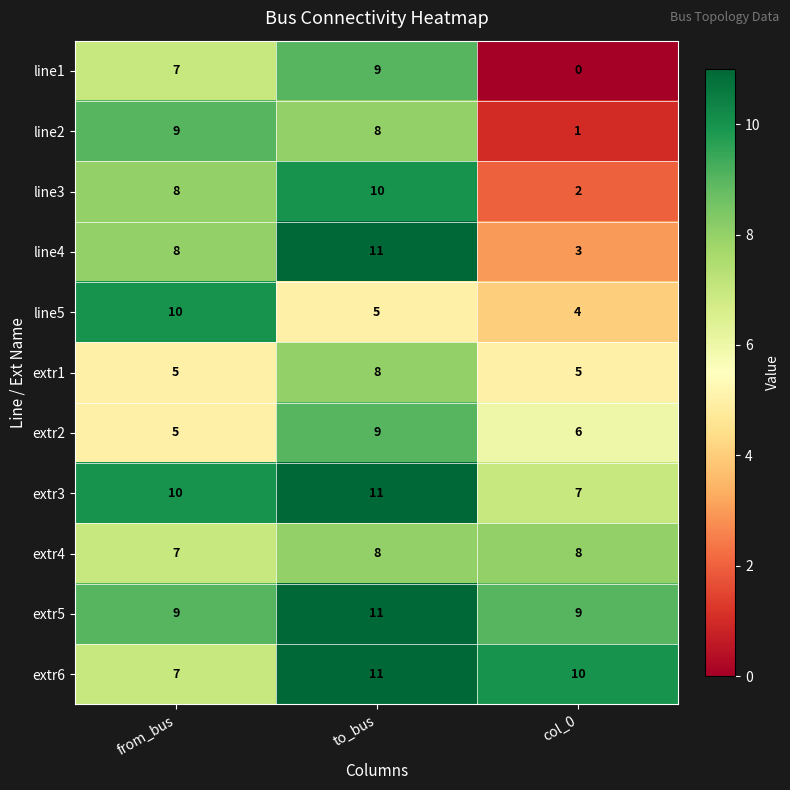

The value of line2 at col_0 is 1. True or false?

True